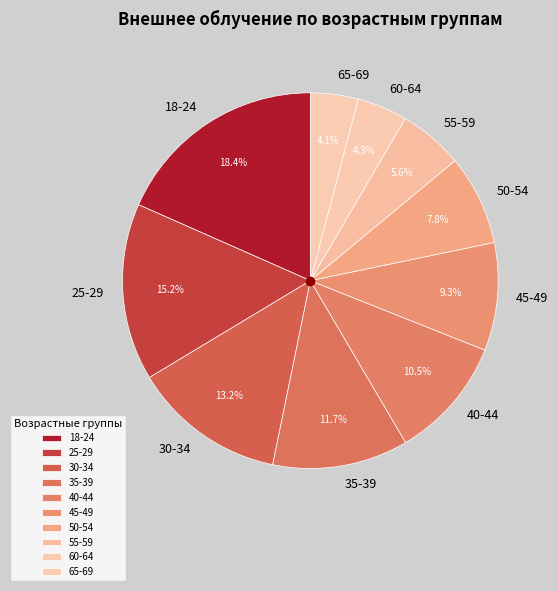

How much of the chart is everything except 65-69?

95.9%